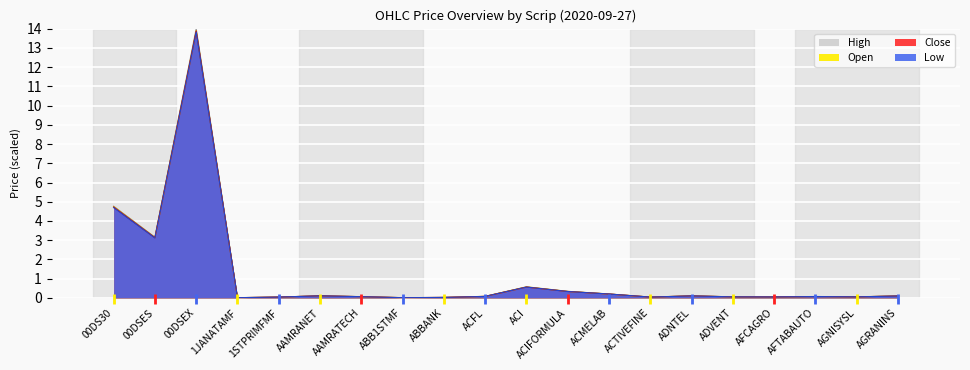

Between 00DS30 and 1JANATAMF, which series saw the biggest shift?

High